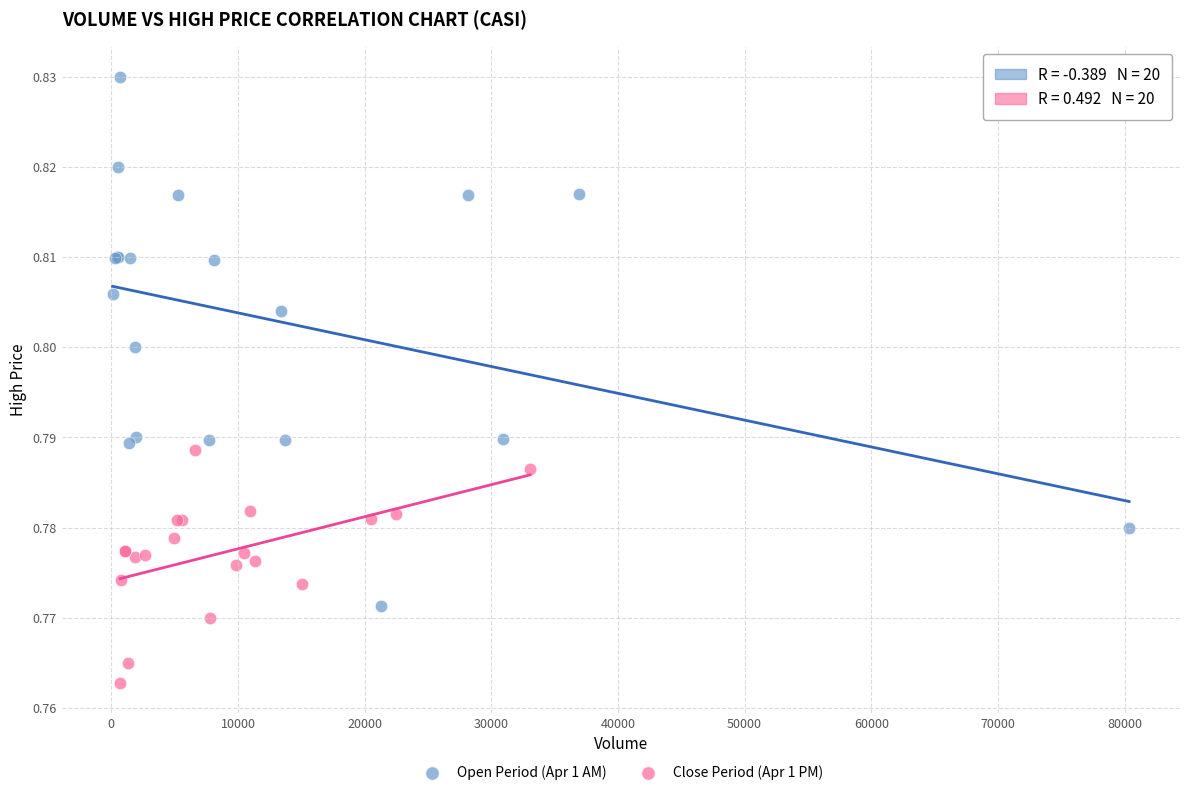

Which series contains the lowest Y value?

Close Period (Apr 1 PM)